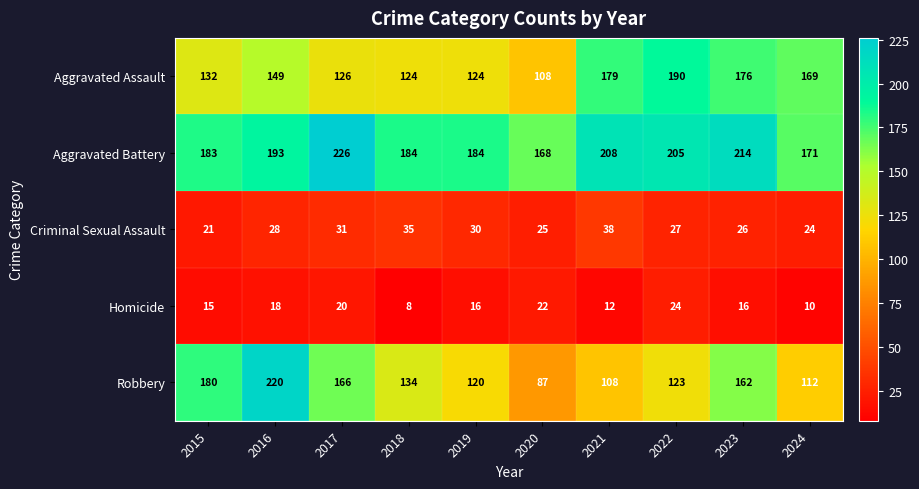

At which label is Criminal Sexual Assault closest to 29?

2016